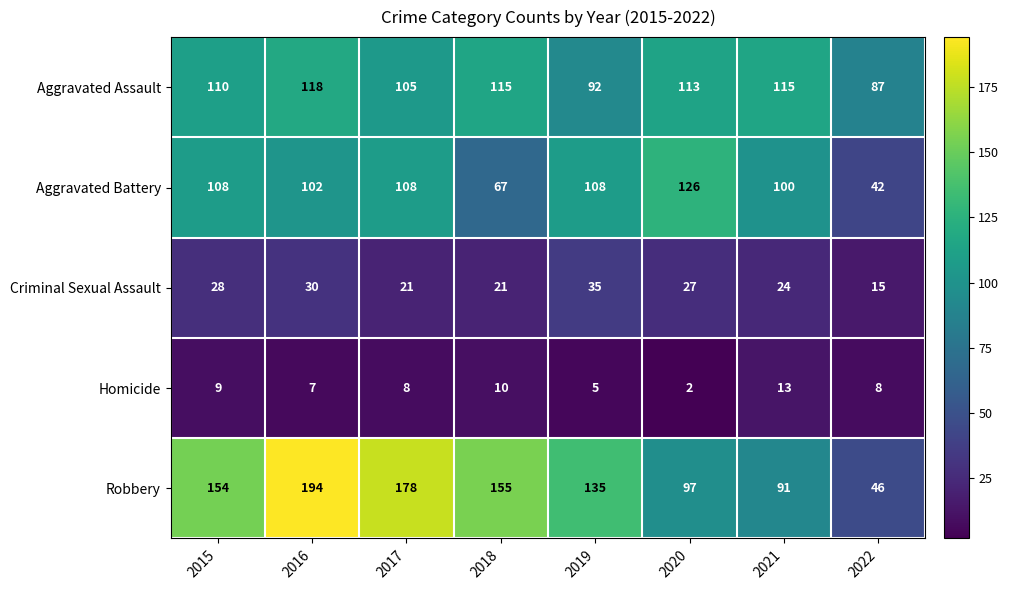

What is the minimum value shown in the chart?

2